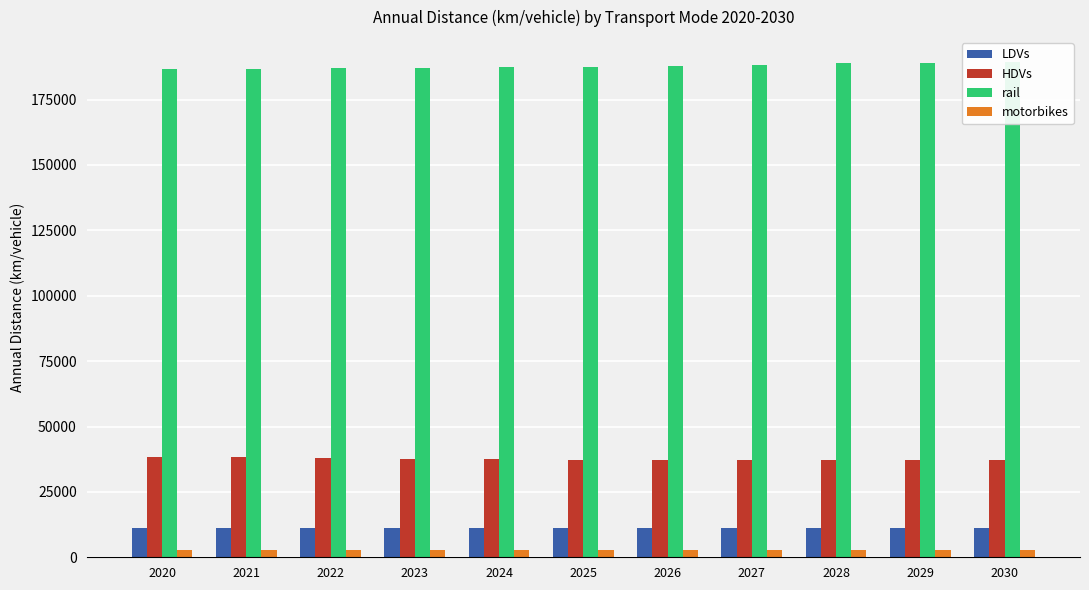

Which series has the widest spread of values?

rail